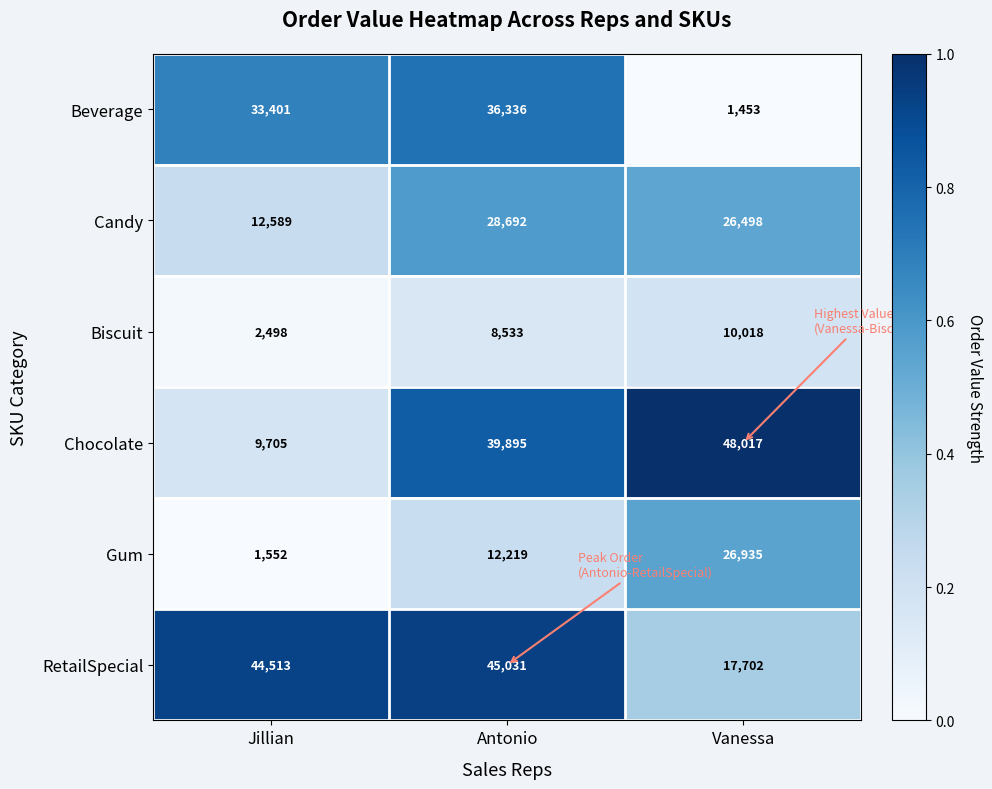

What is the sum of the RetailSpecial values at Jillian and Antonio?

89544